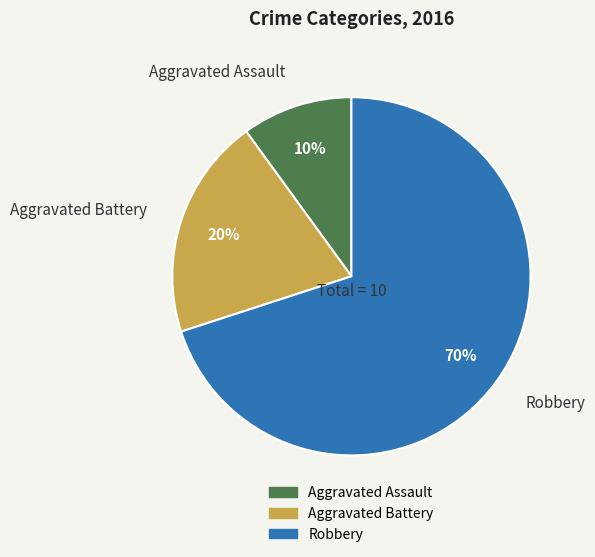

Rank the categories by value from lowest to highest.

Aggravated Assault, Aggravated Battery, Robbery